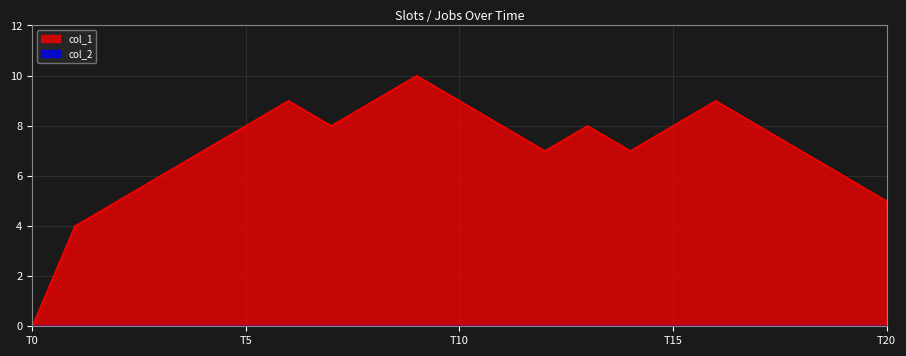

Is it true that the value at 1554462873 is 8?

False